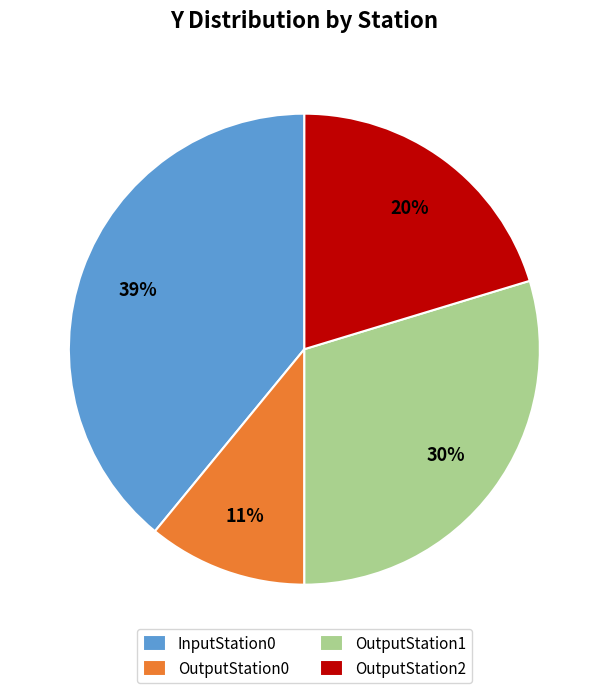

Is it true that OutputStation0 is 11% of the pie?

True